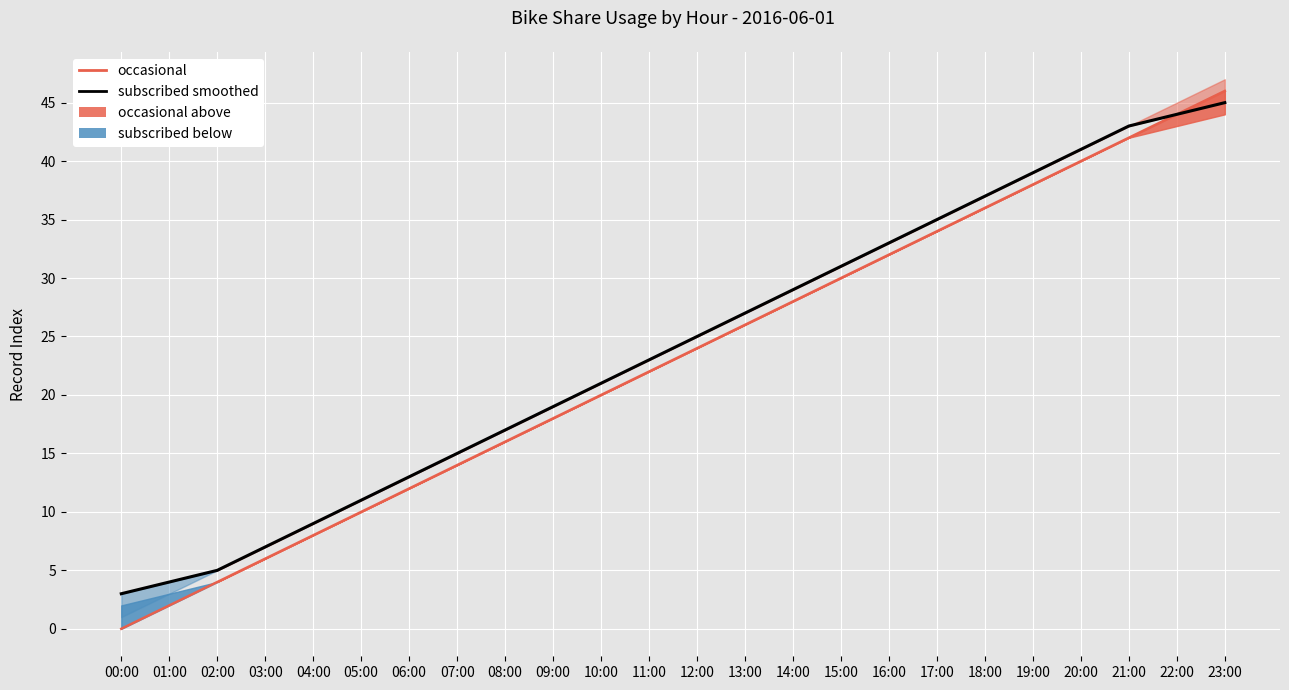

Which label corresponds to the largest value in the chart?

23:00